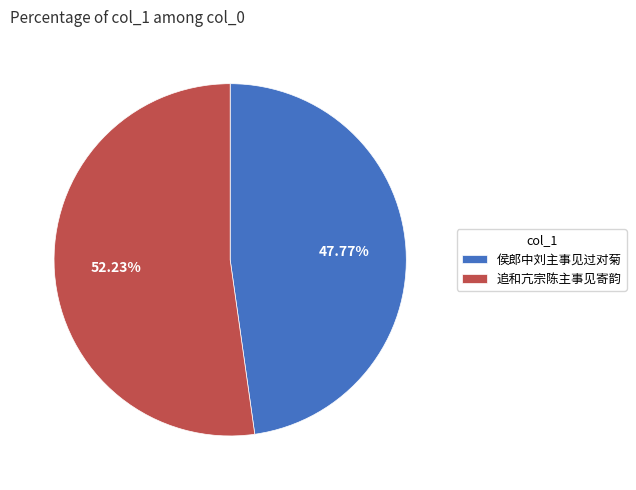

What portion of the pie excludes 侯郎中刘主事见过对菊?

52.2%